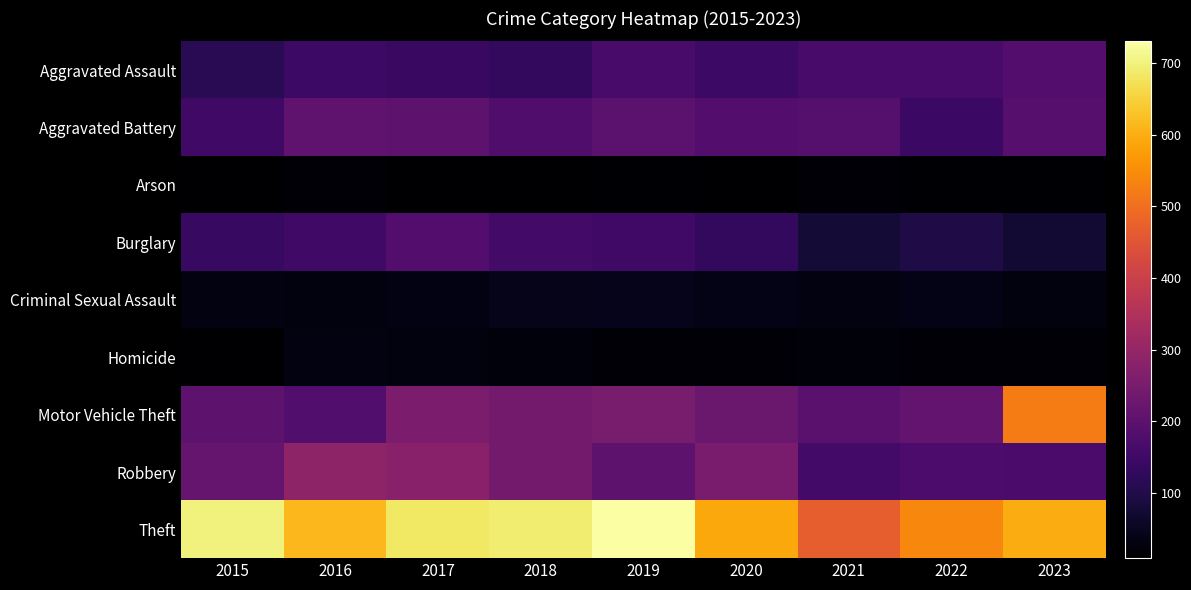

Reading left to right, list all the values displayed in this chart.

Aggravated Assault: 2015=114	2016=146	2017=141	2018=130	2019=164	2020=145	2021=165	2022=165	2023=184
Aggravated Battery: 2015=150	2016=207	2017=202	2018=180	2019=200	2020=185	2021=189	2022=144	2023=190
Arson: 2015=11	2016=15	2017=9	2018=9	2019=13	2020=11	2021=16	2022=12	2023=12
Burglary: 2015=137	2016=152	2017=185	2018=156	2019=152	2020=129	2021=78	2022=98	2023=73
Criminal Sexual Assault: 2015=30	2016=28	2017=33	2018=40	2019=45	2020=39	2021=31	2022=38	2023=27
Homicide: 2015=9	2016=30	2017=27	2018=25	2019=20	2020=17	2021=22	2022=17	2023=17
Motor Vehicle Theft: 2015=203	2016=183	2017=256	2018=240	2019=250	2020=225	2021=195	2022=213	2023=523
Robbery: 2015=219	2016=289	2017=277	2018=240	2019=203	2020=254	2021=158	2022=170	2023=167
Theft: 2015=701	2016=613	2017=683	2018=692	2019=730	2020=590	2021=469	2022=539	2023=595